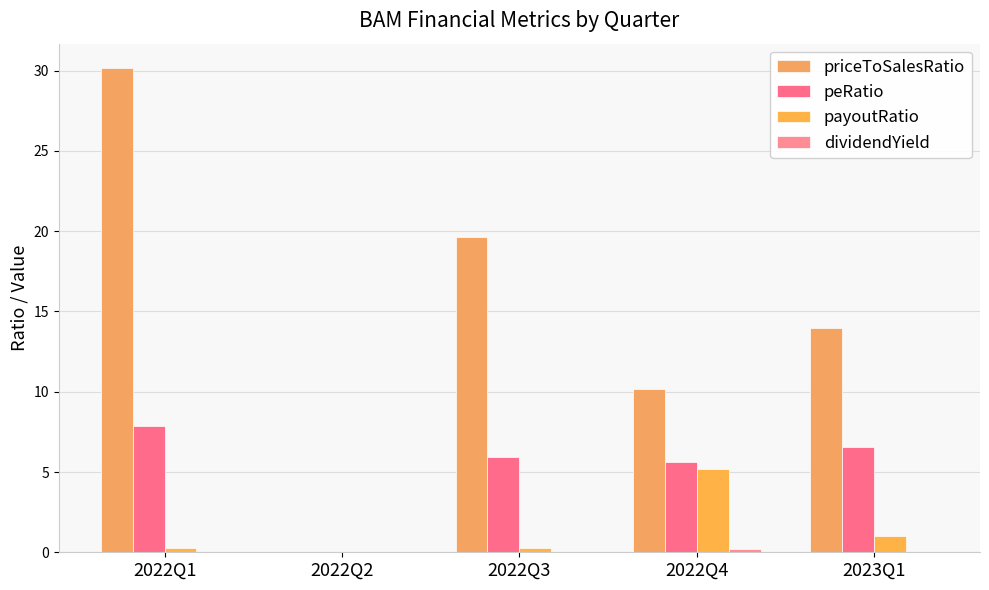

The payoutRatio series shows 1.0 at 2023Q1. True or false?

True